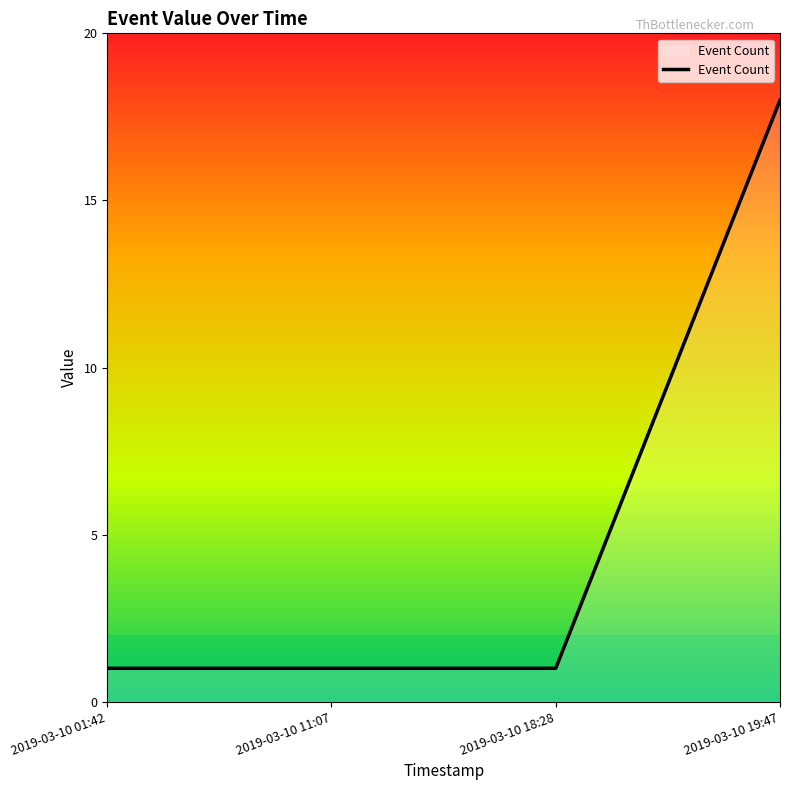

What is the average value?

5